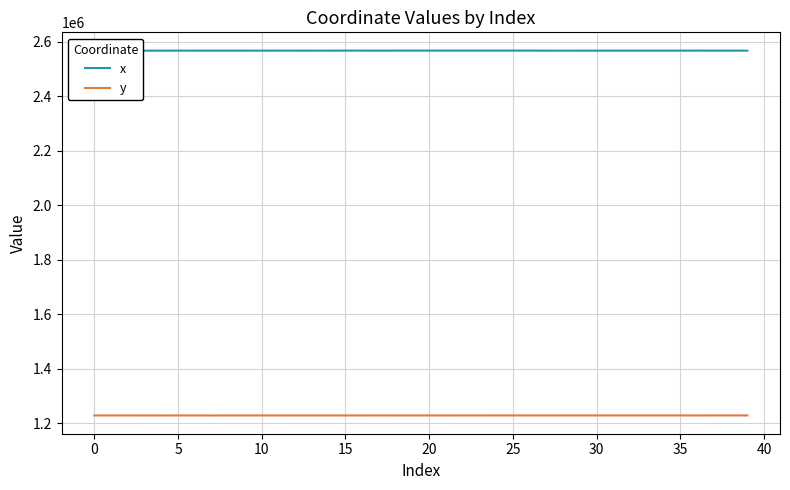

Which series changed the most between 23 and 33?

x